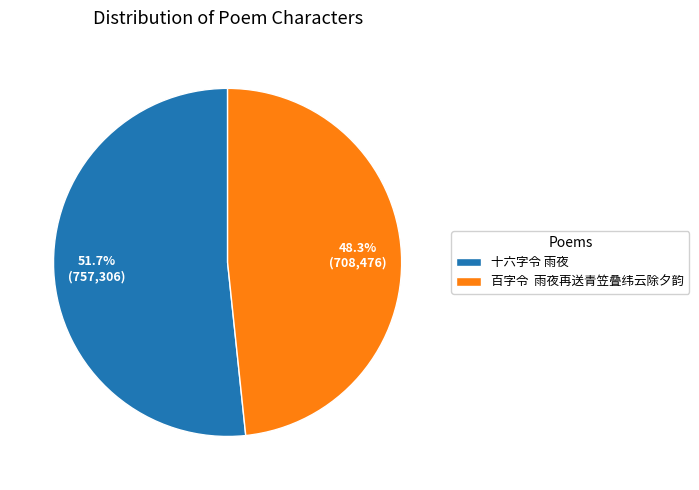

Is there a majority slice in this chart?

Yes